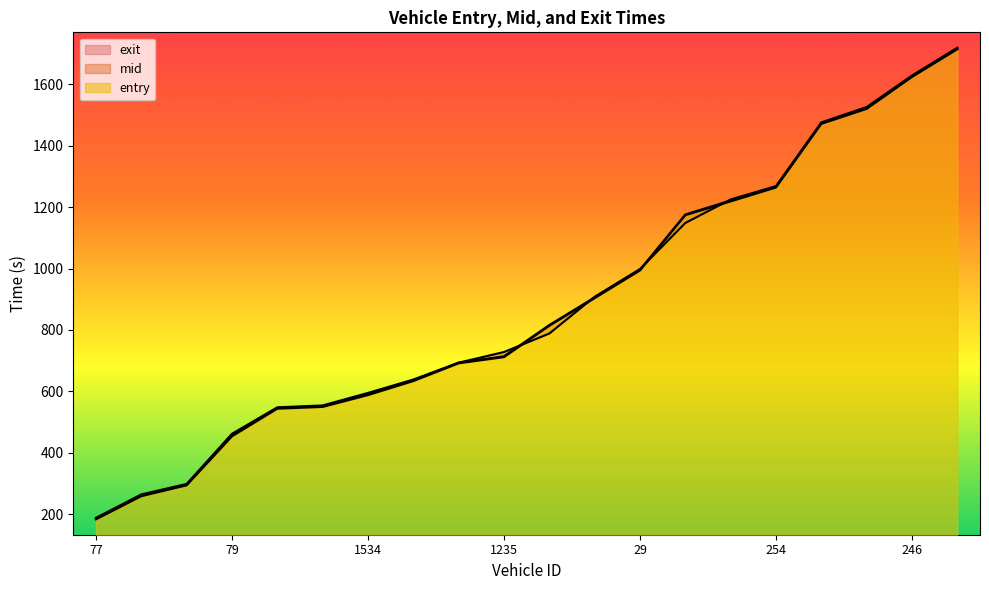

Reading left to right, extract all data points from this chart.

entry: 183.4	258.9	294.3	453.8	543.7	549.5	588.0	633.7	691.5	711.6	813.5	903.5	993.7	1173.4	1218.4	1263.7	1470.8	1519.6	1623.5	1713.7
mid: 186.1	261.2	296.6	456.4	546.2	552.2	591.1	636.3	693.6	714.4	816.1	906.1	996.3	1176.0	1221.5	1266.4	1473.2	1522.2	1626.0	1716.3
exit: 188.4	264.7	298.8	462.1	548.1	554.3	595.0	638.6	693.5	728.1	788.4	908.1	998.4	1148.3	1224.9	1268.4	1475.7	1525.8	1628.3	1718.8